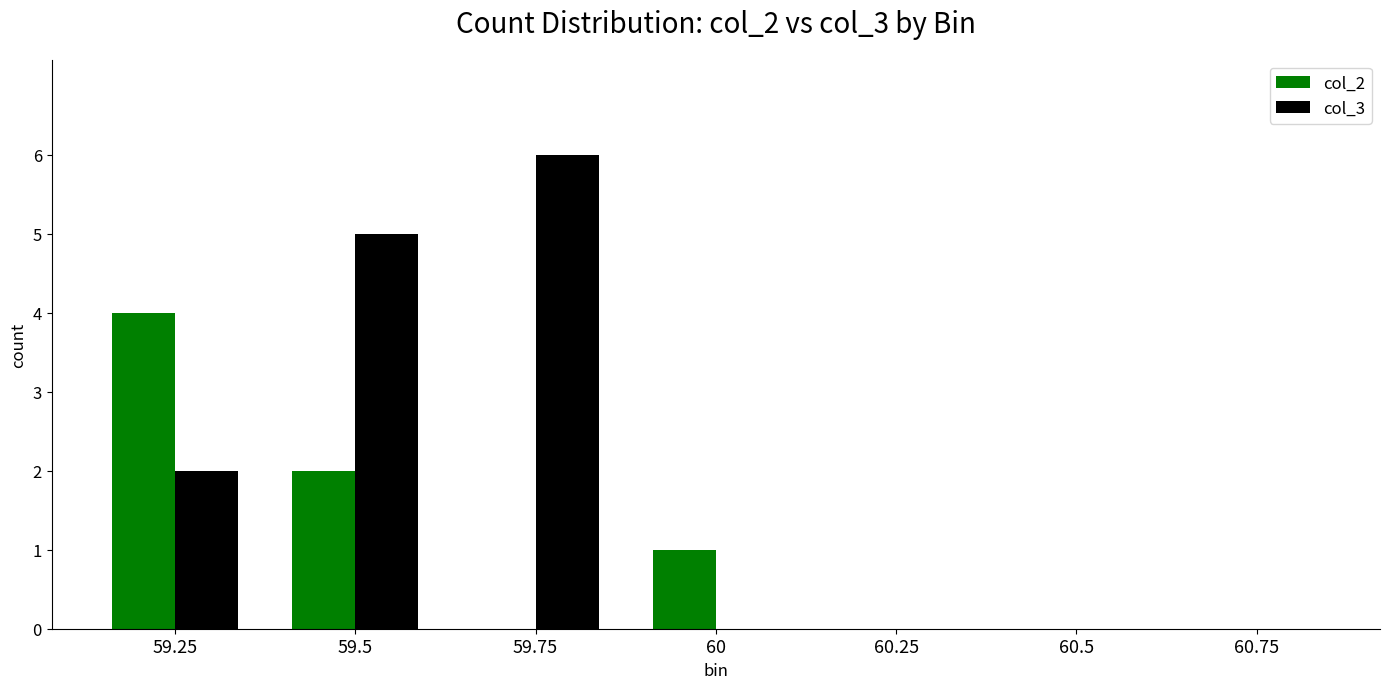

The value of col_2 at 59.5 is 2. True or false?

True